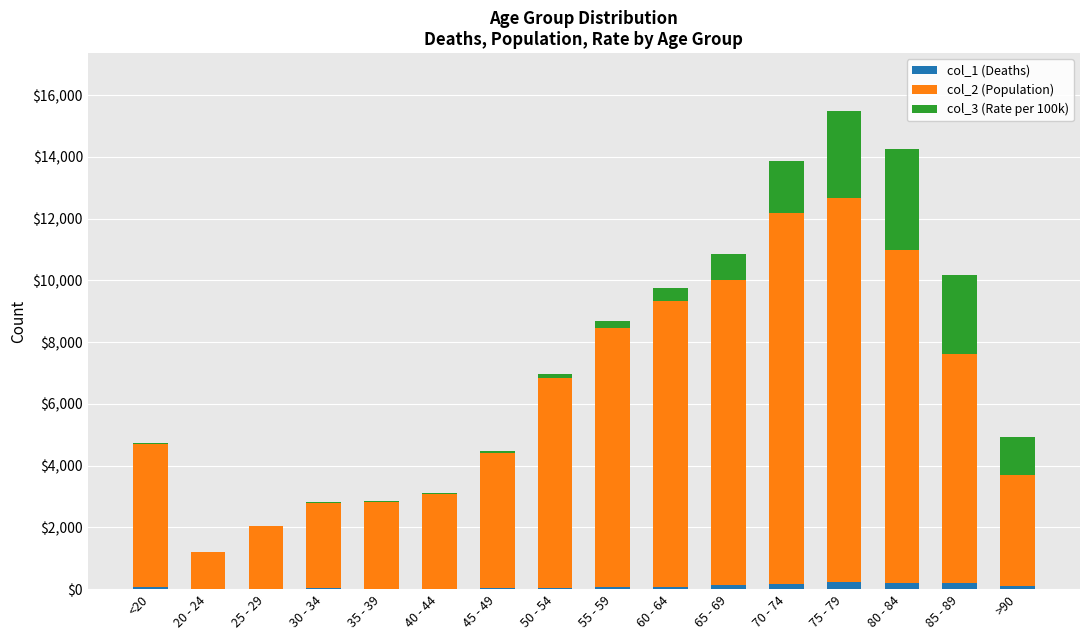

At which category is the sum across all series the highest?

75 - 79